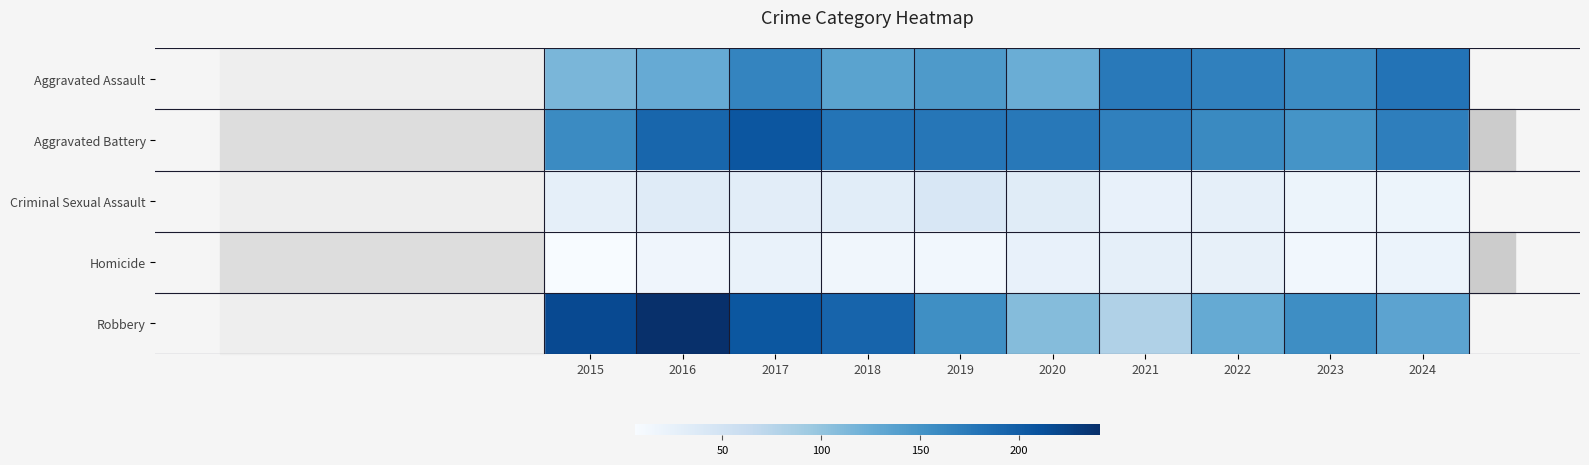

Which has a higher value, 2016 or 2015?

2016